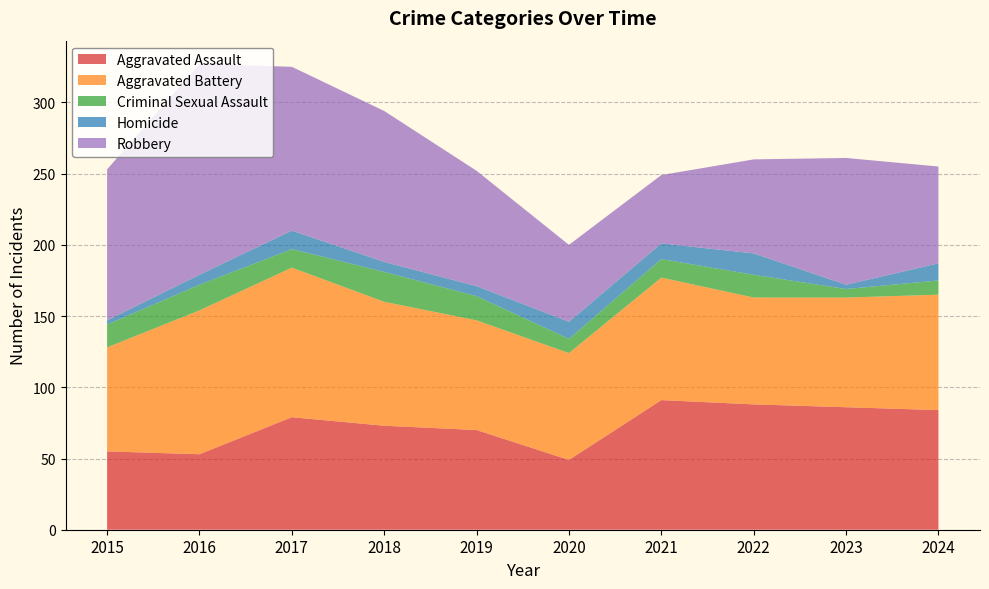

Reading right to left, what are all the values shown in this chart?

Aggravated Assault: 84	86	88	91	49	70	73	79	53	55
Aggravated Battery: 81	77	75	86	75	77	87	105	101	73
Criminal Sexual Assault: 10	6	16	13	10	17	21	13	18	16
Homicide: 12	3	15	11	12	7	7	13	7	3
Robbery: 68	89	66	48	54	81	106	115	148	106